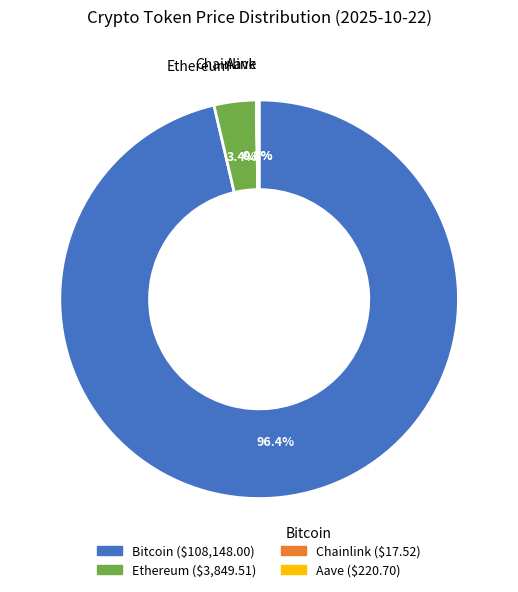

What is the total percentage of Ethereum and Bitcoin?

99.8%